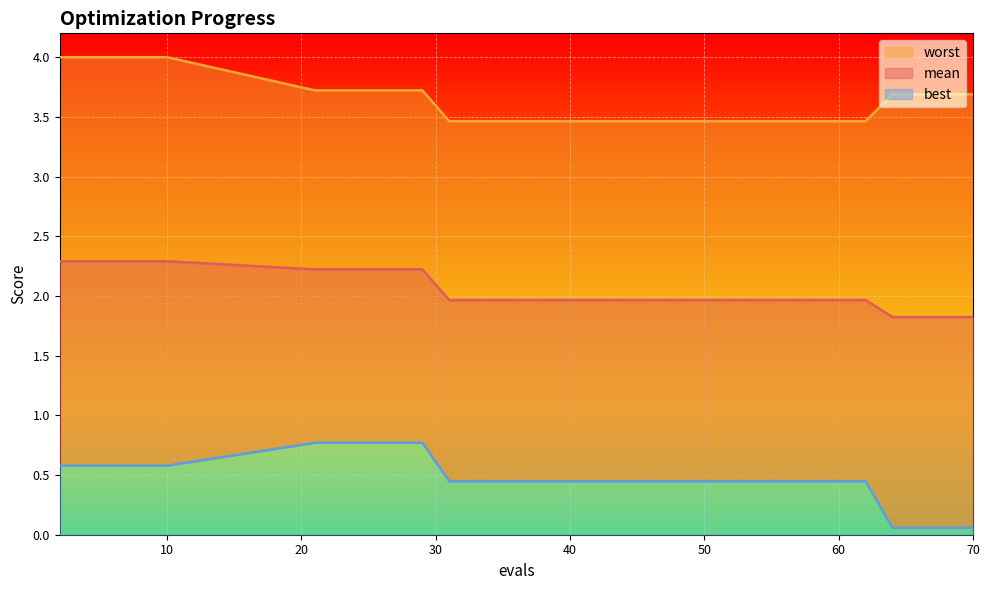

Which category has the lowest value in the mean series?

64